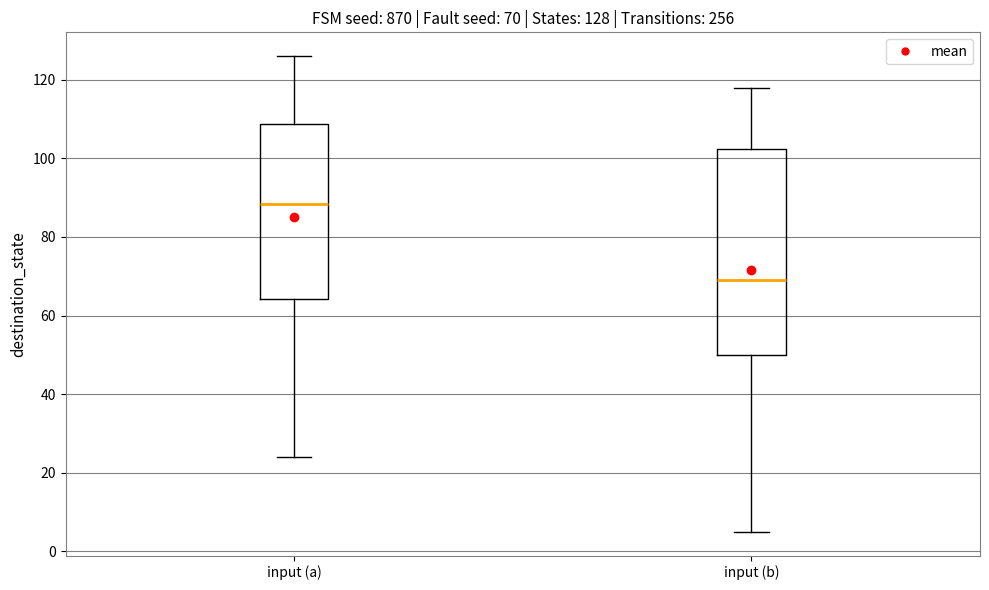

Which box is the tallest, from its lower edge to its upper edge?

input (b)